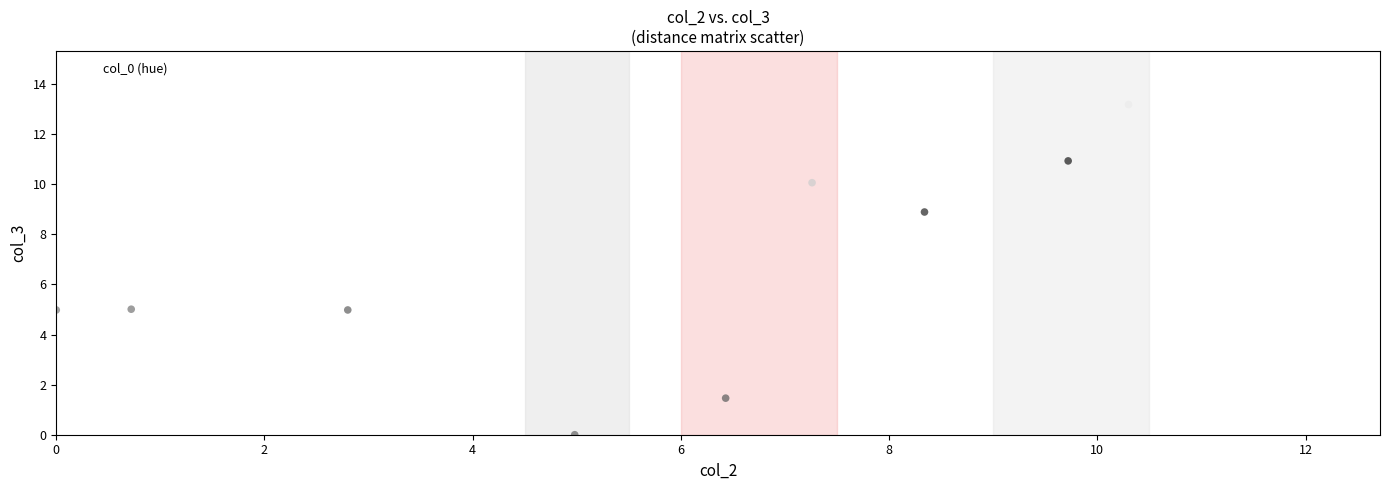

What is the range of Y values (max minus min)?

14.6